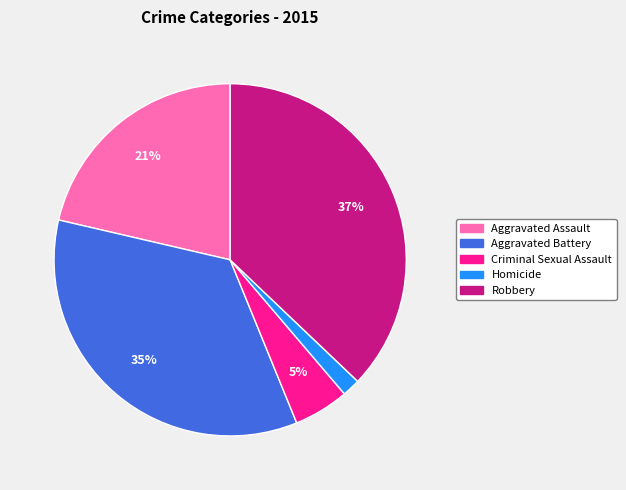

Which slice is the largest?

Robbery